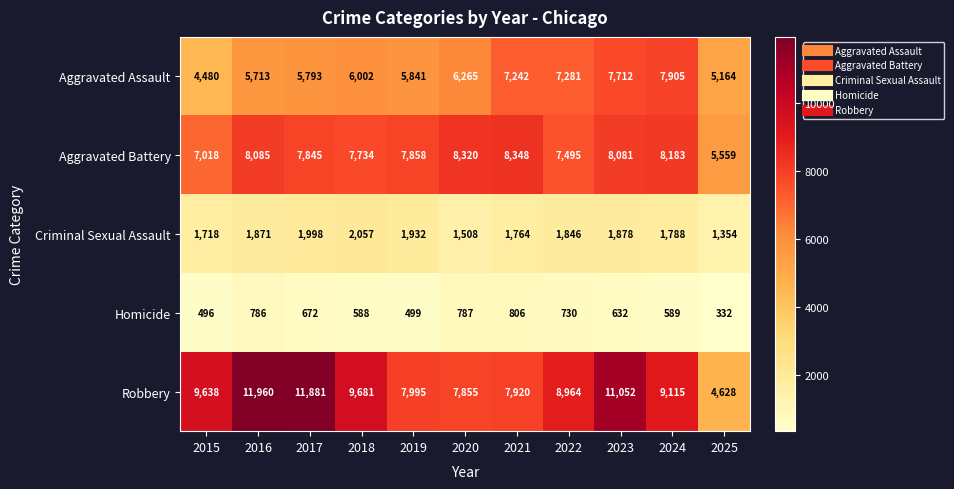

Which category has the lowest value across all series?

2025